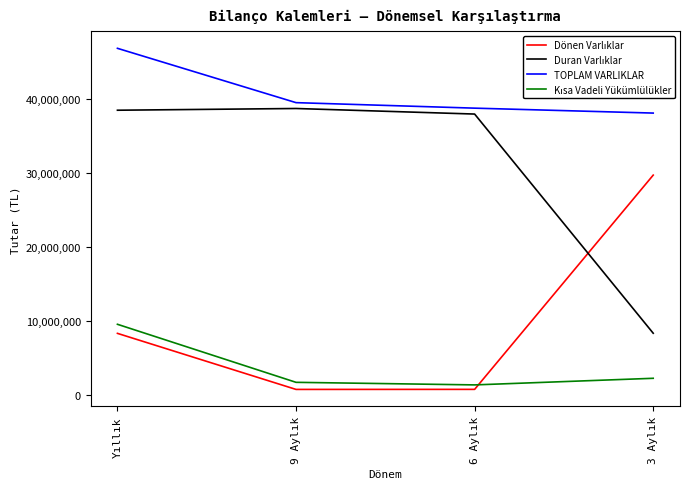

What is the greatest value displayed?

46873459